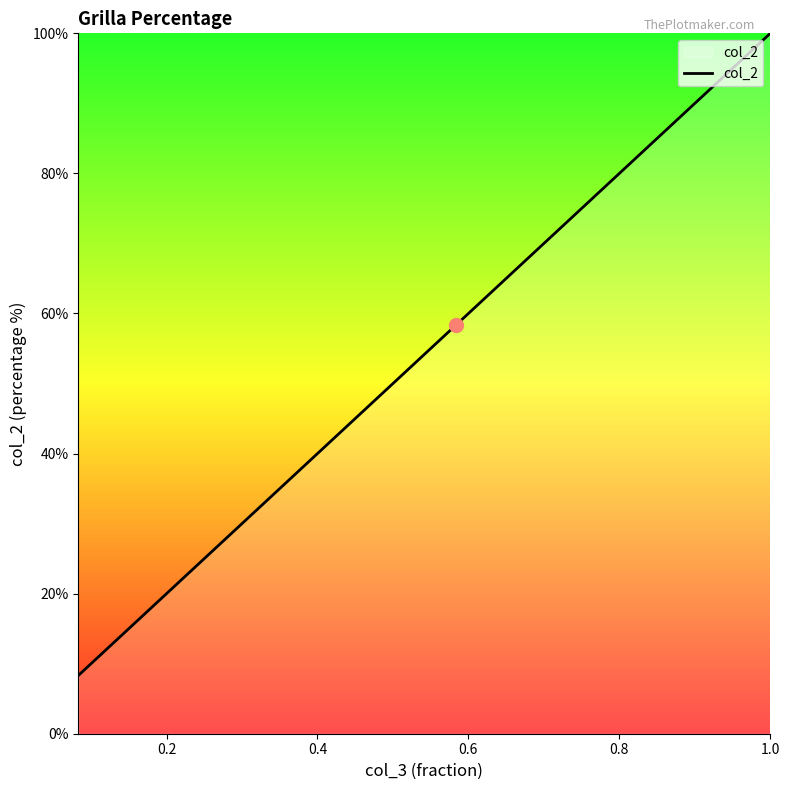

What is the maximum value shown in the chart?

100.0